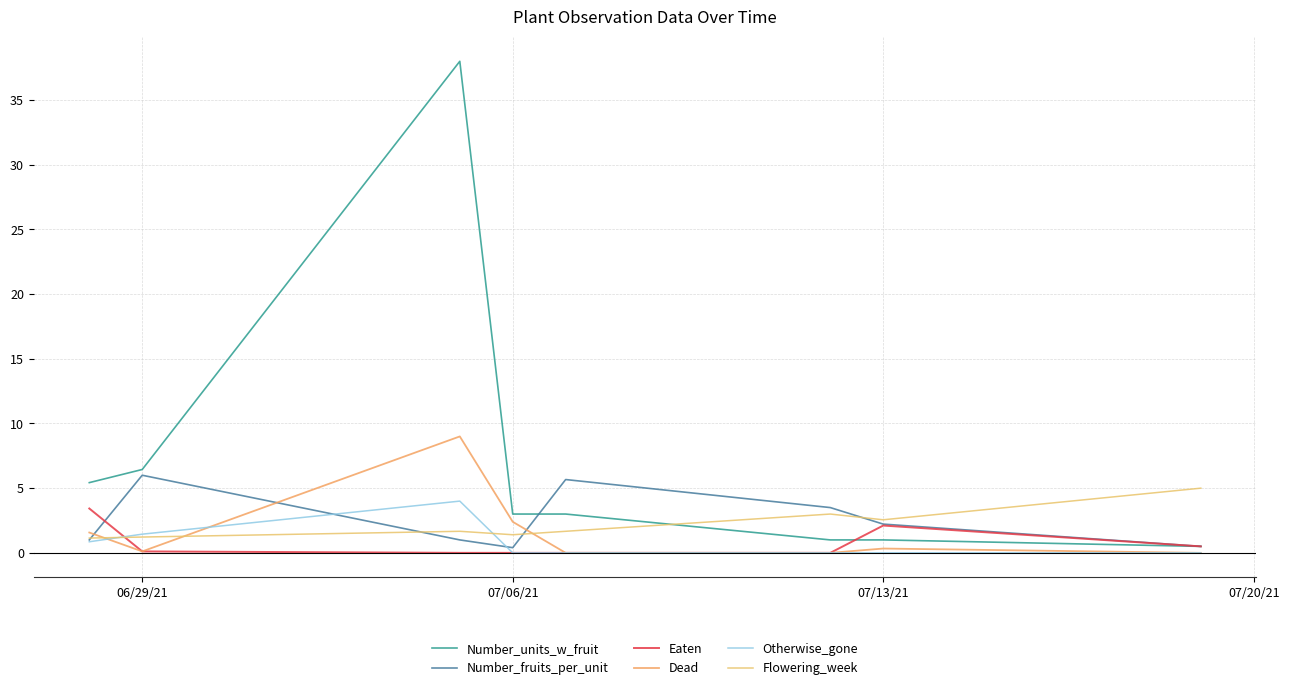

True or false: Dead and Number_units_w_fruit cross at least once.

False